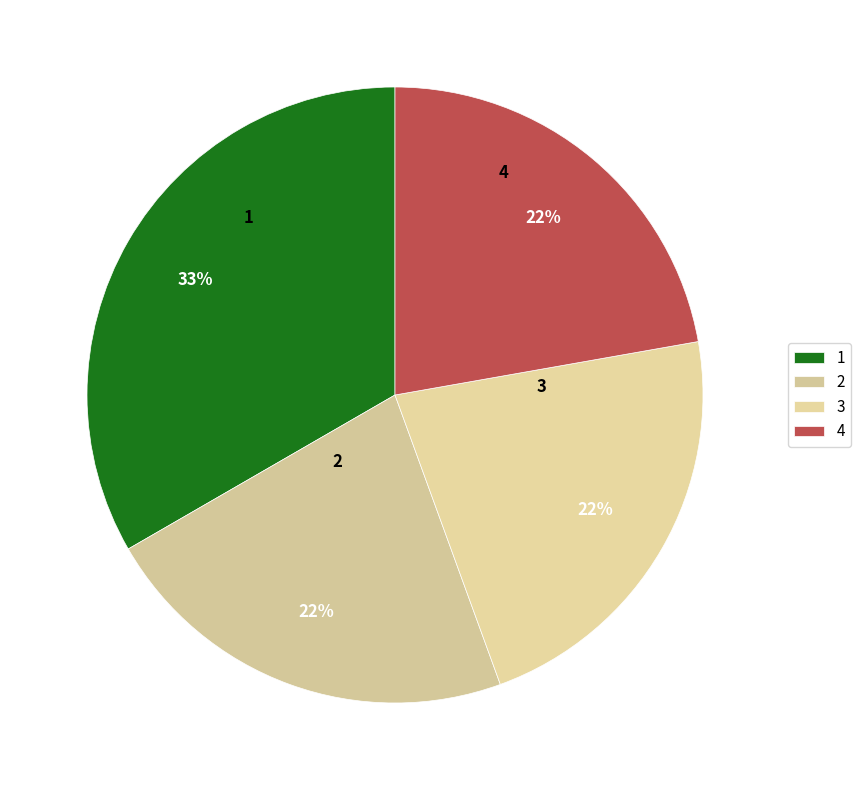

Is it true that 2 is 22% of the pie?

True